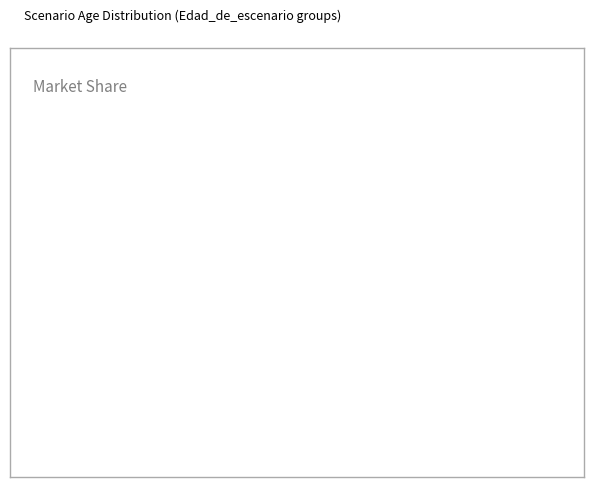

Rank the categories by value from highest to lowest.

Edad 50-60, Edad 35-45, Edad 20-30, Edad 5-15